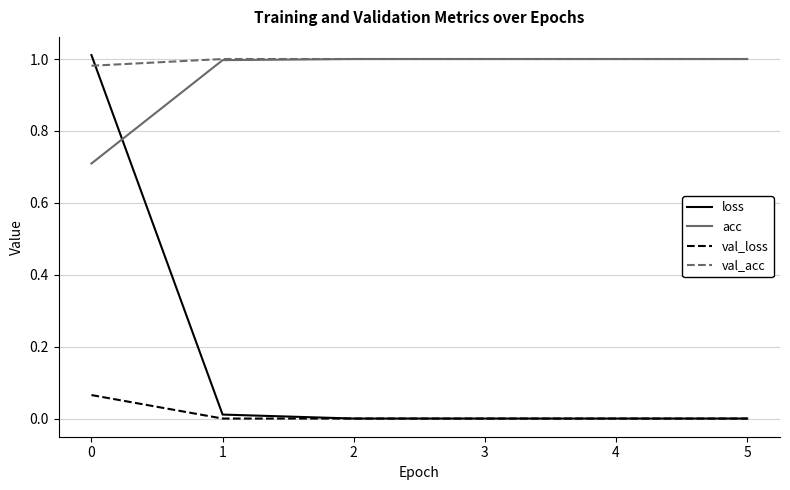

What is the lowest value of the acc series?

0.7